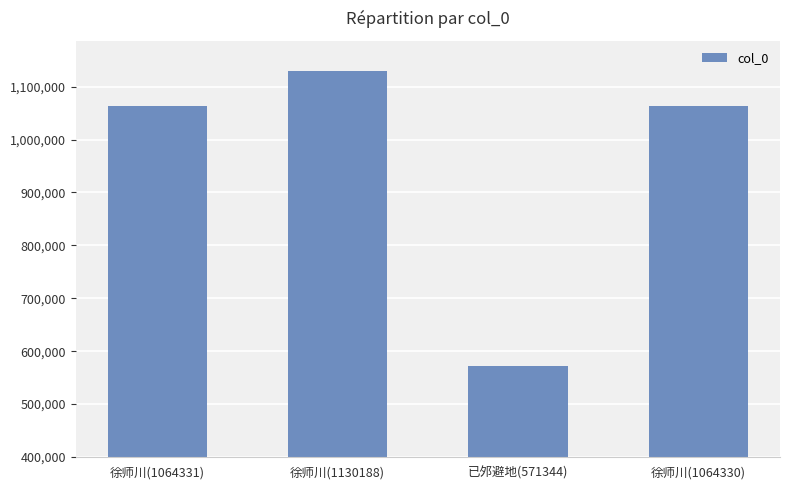

How many values are below 1064331?

2